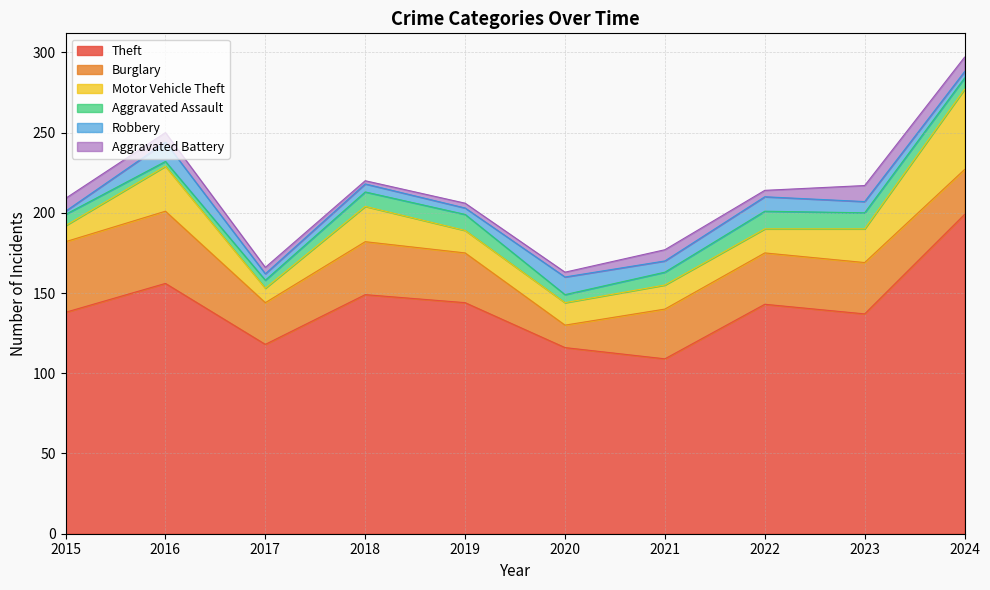

What value does the Aggravated Assault series have at 2023?

10